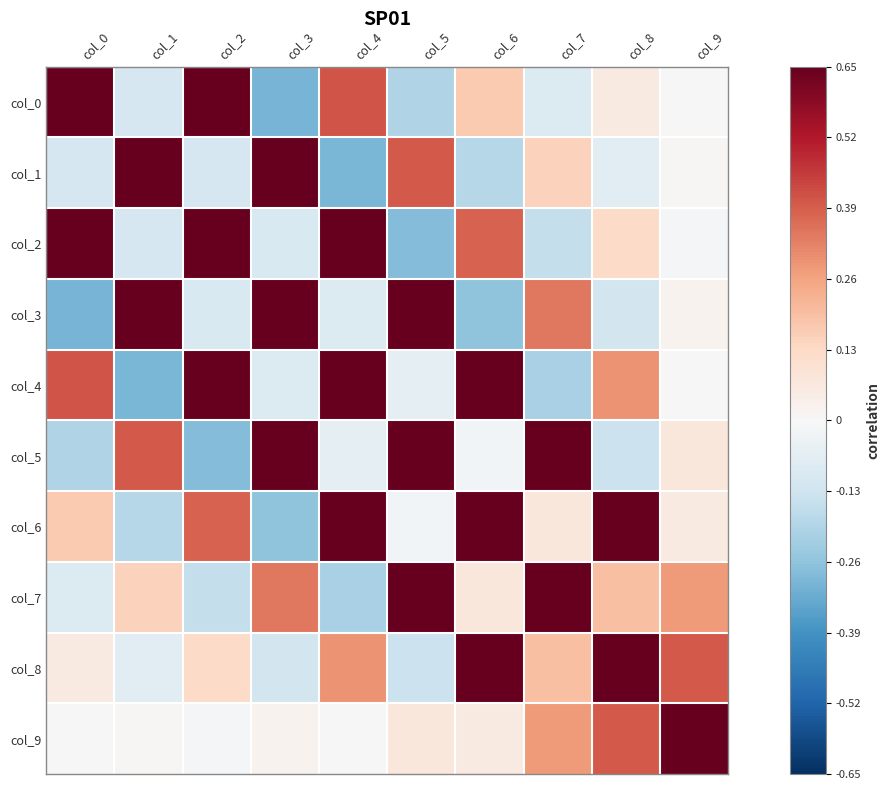

At which category does the chart reach its minimum across all series?

col_3